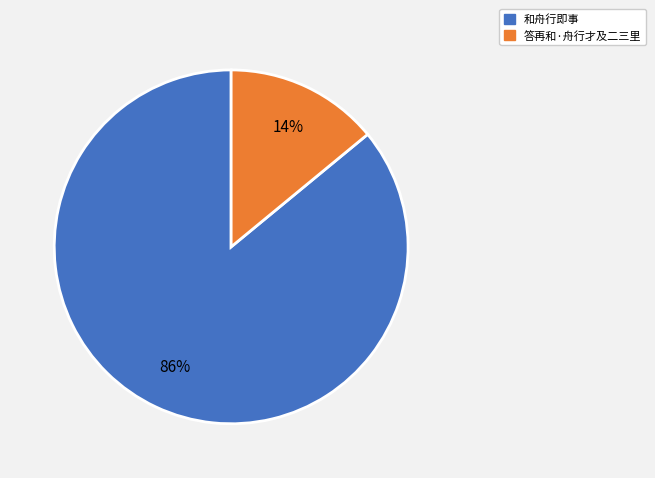

What percentage is the 和舟行即事 slice, to the nearest percent?

86%